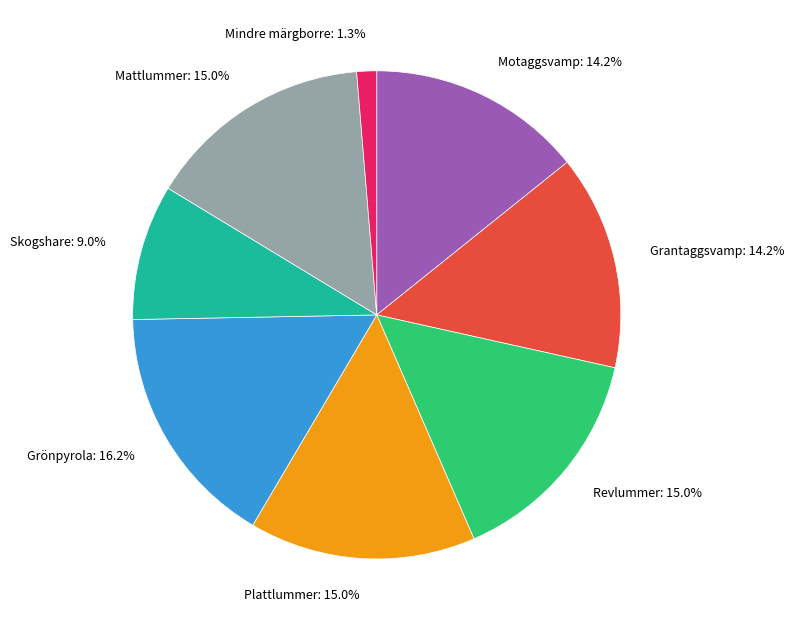

Is Mattlummer the majority of the pie?

No